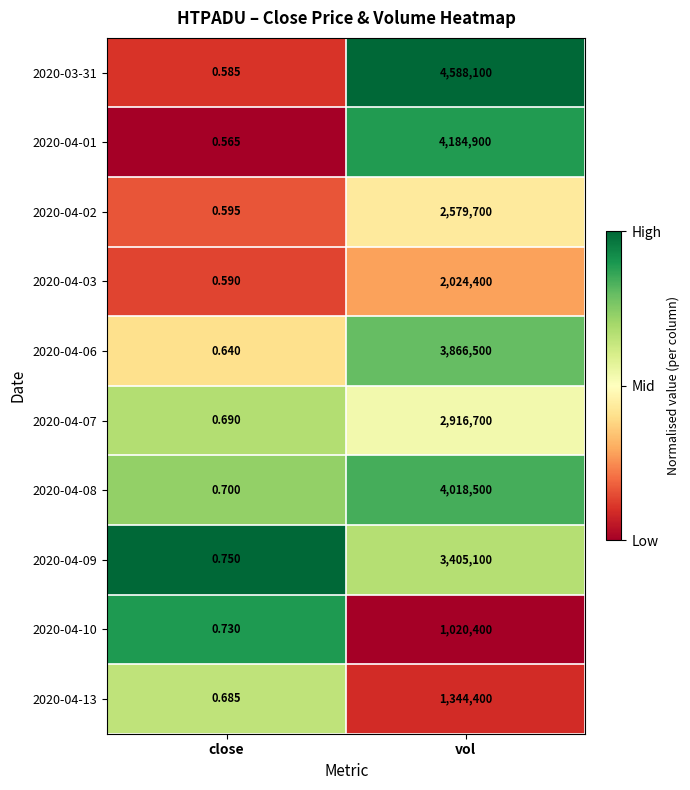

At how many categories does at least one series exceed 0?

2